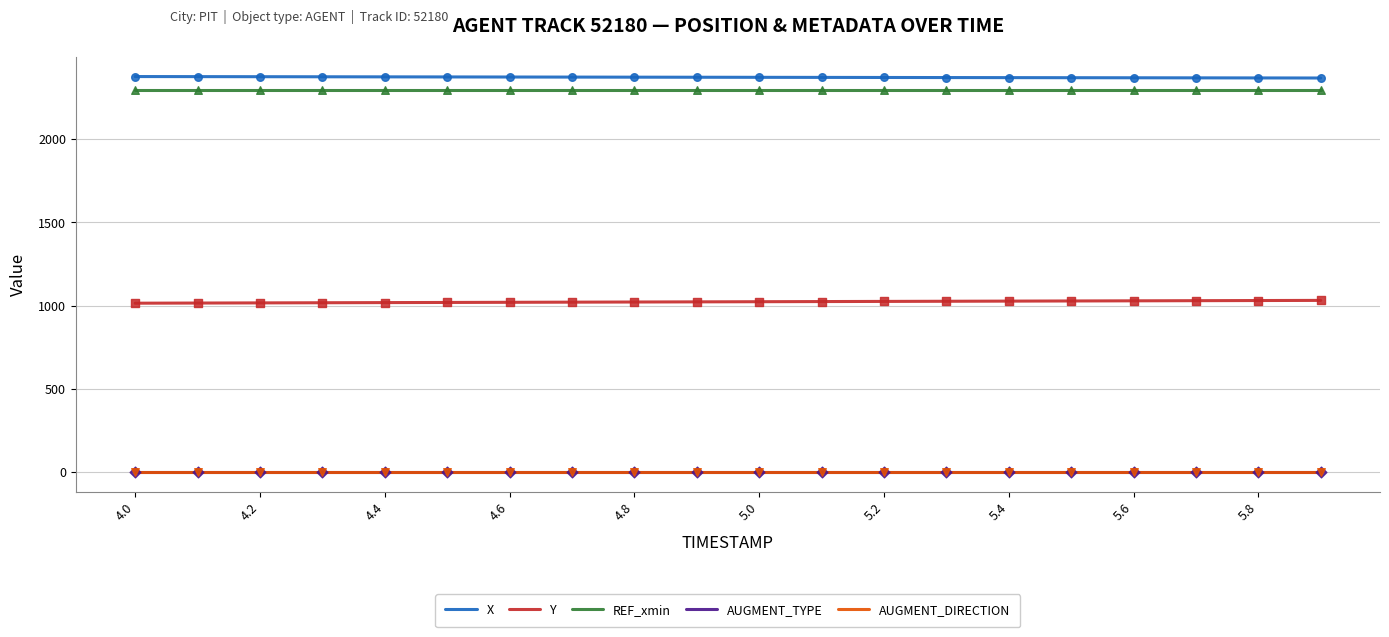

True or false: REF_xmin and X intersect in this chart.

False